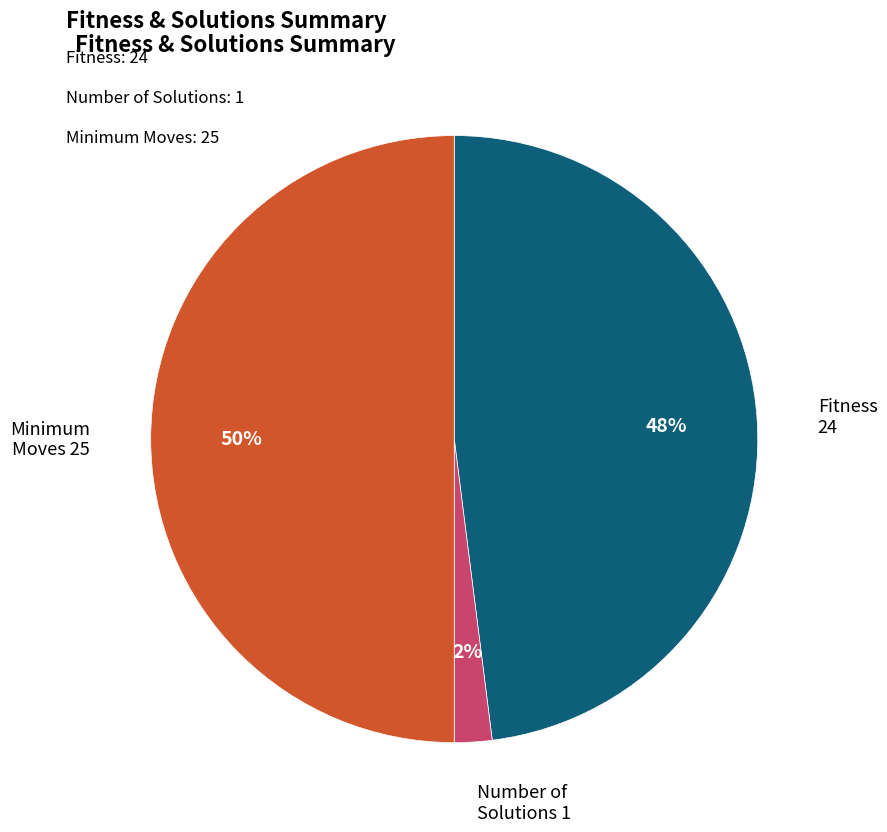

To the nearest percent, what is the difference between the largest and smallest slice percentages?

48%